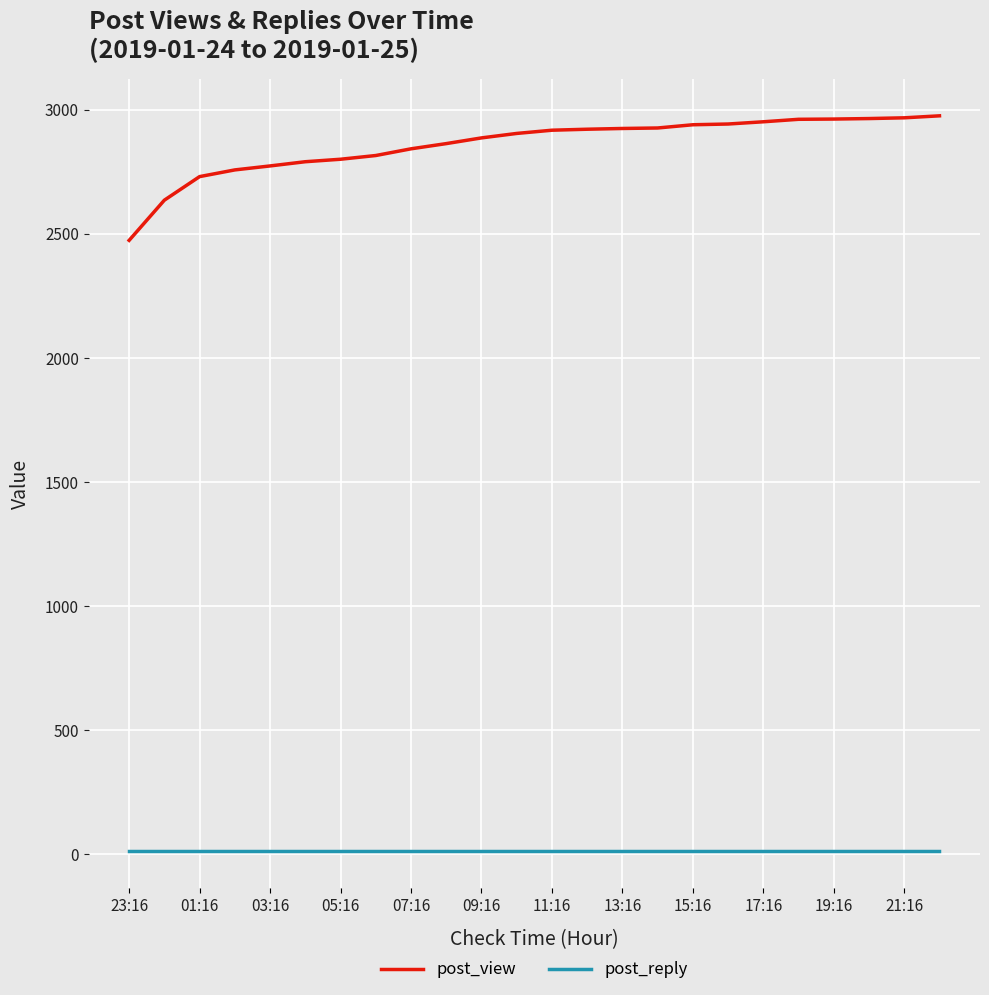

What is the maximum value shown in the chart?

2976